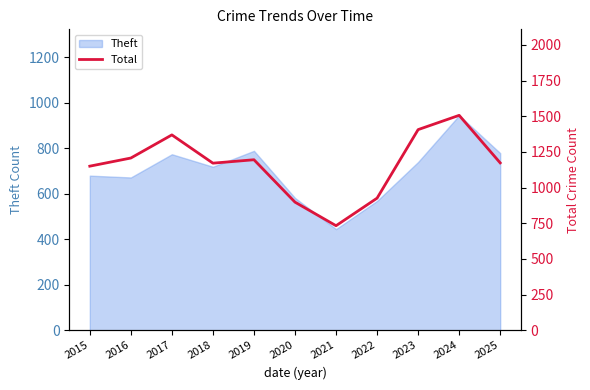

List the labels in order of value, largest first.

2024, 2023, 2017, 2016, 2019, 2025, 2018, 2015, 2022, 2020, 2021